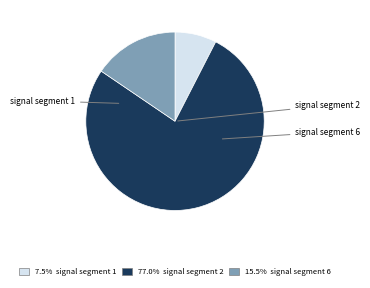

Is there a majority slice in this chart?

Yes